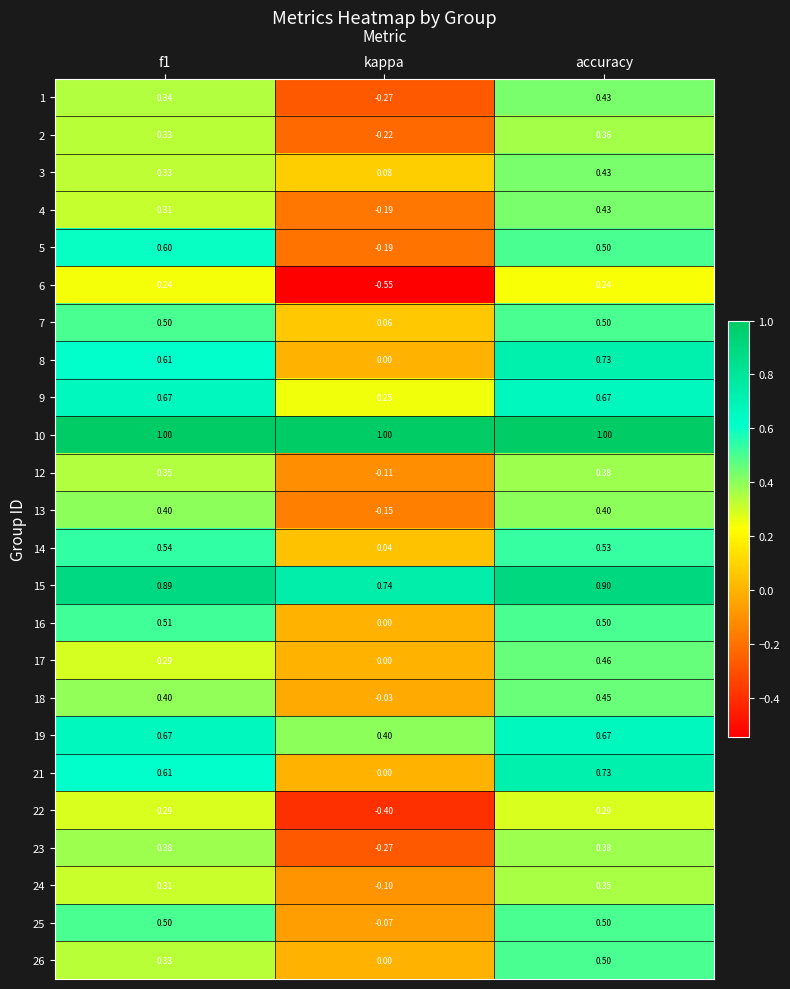

At which category does the chart reach its minimum across all series?

kappa